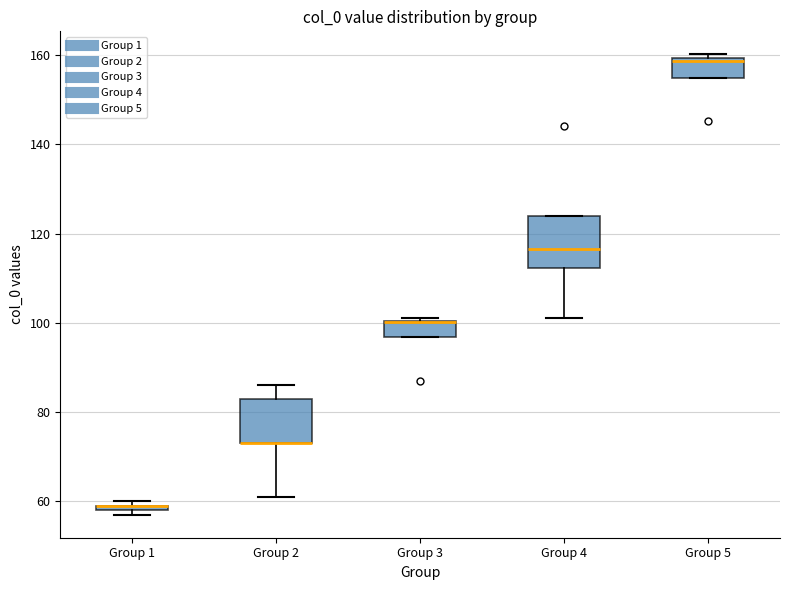

Where is the lower edge of the box for Group 3 on the y-axis? The values are not printed on the chart, so give them approximately, as read against the axis.

96